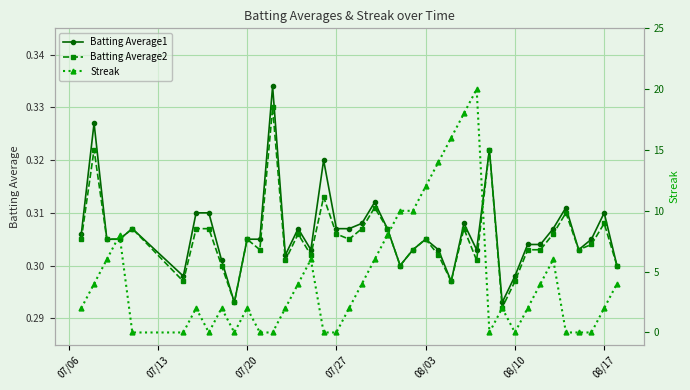

True or false: Batting Average1 and Batting Average2 cross at least once.

False